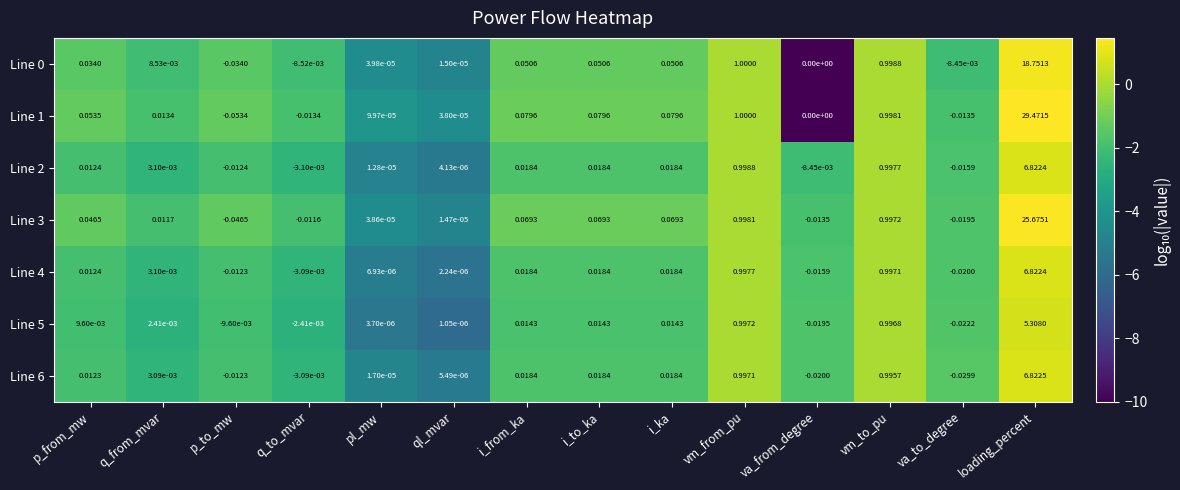

Is the value of Line 6 at pl_mw greater than the value of Line 0 at vm_from_pu?

No